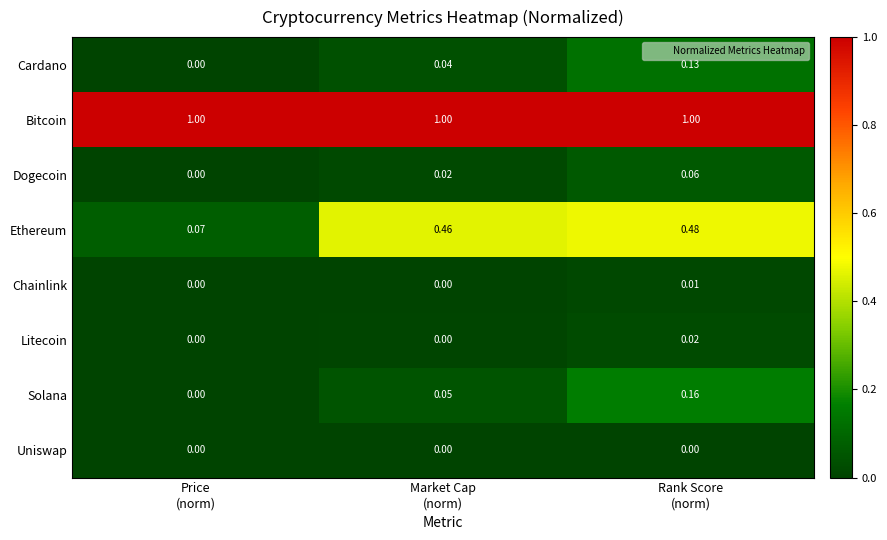

At how many categories does at least one series exceed 0?

3